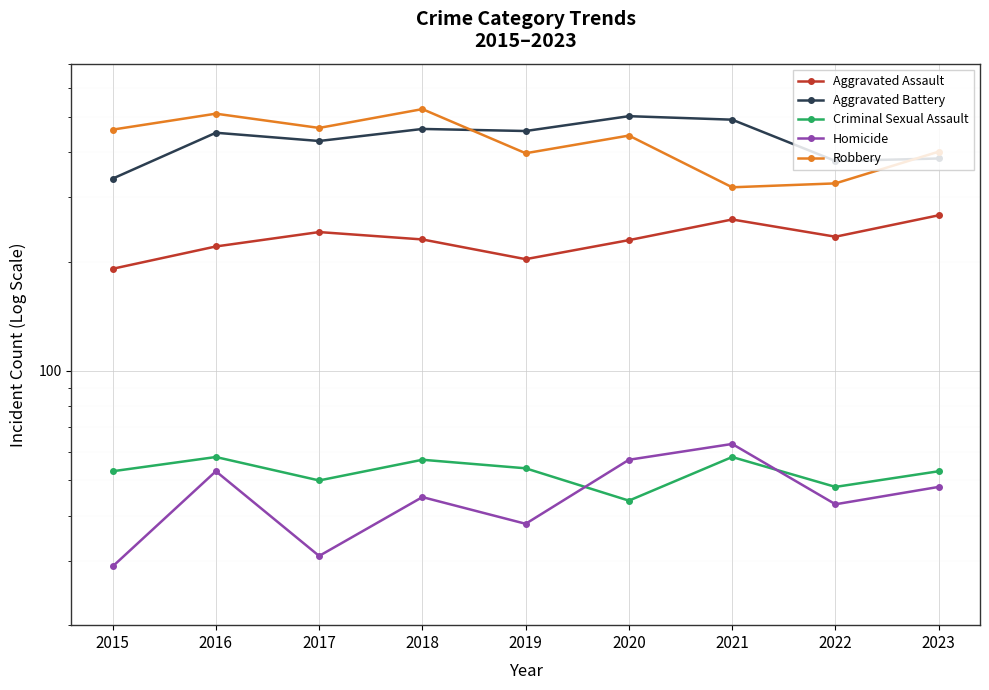

What is the approximate value of Homicide at 2018?

45